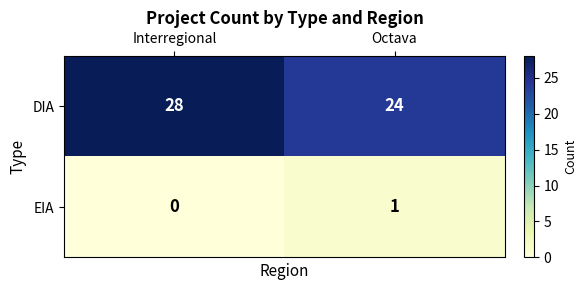

Where is EIA nearest to the value 0?

Interregional